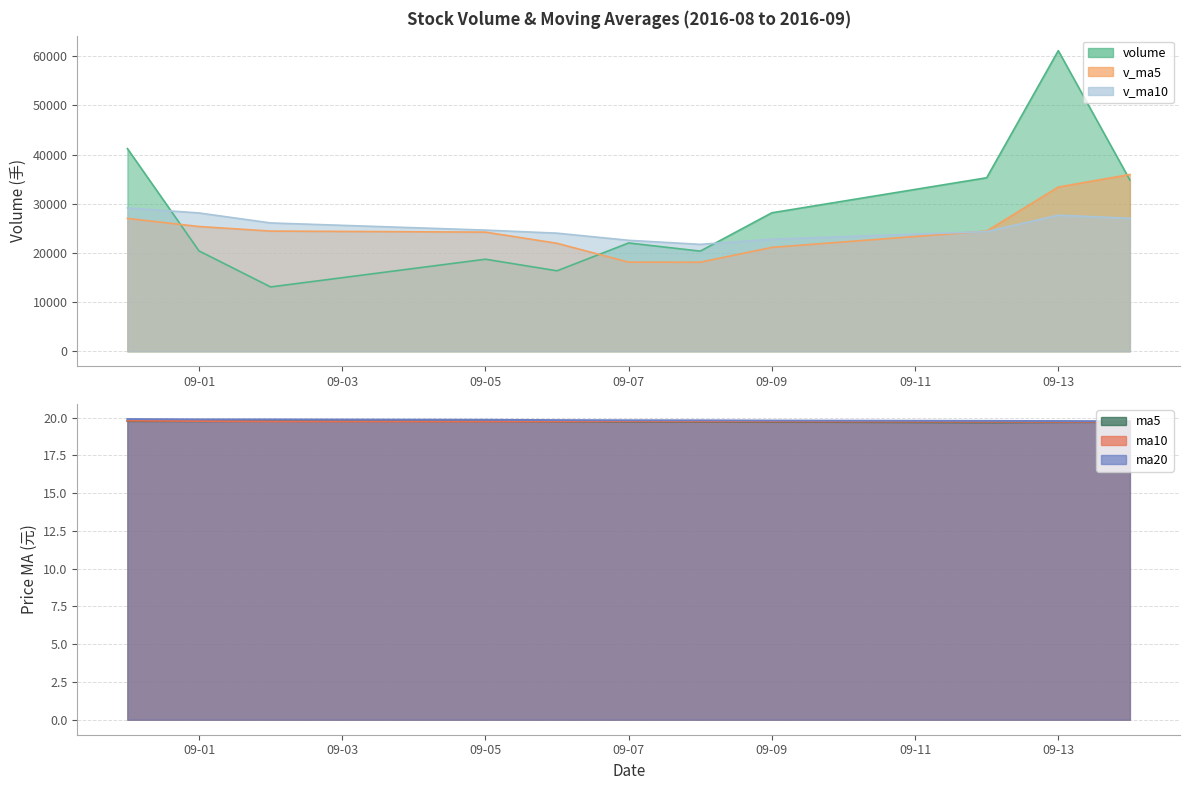

What is the sum of the volume values at 2016-09-13 and 2016-09-06?

77492.4